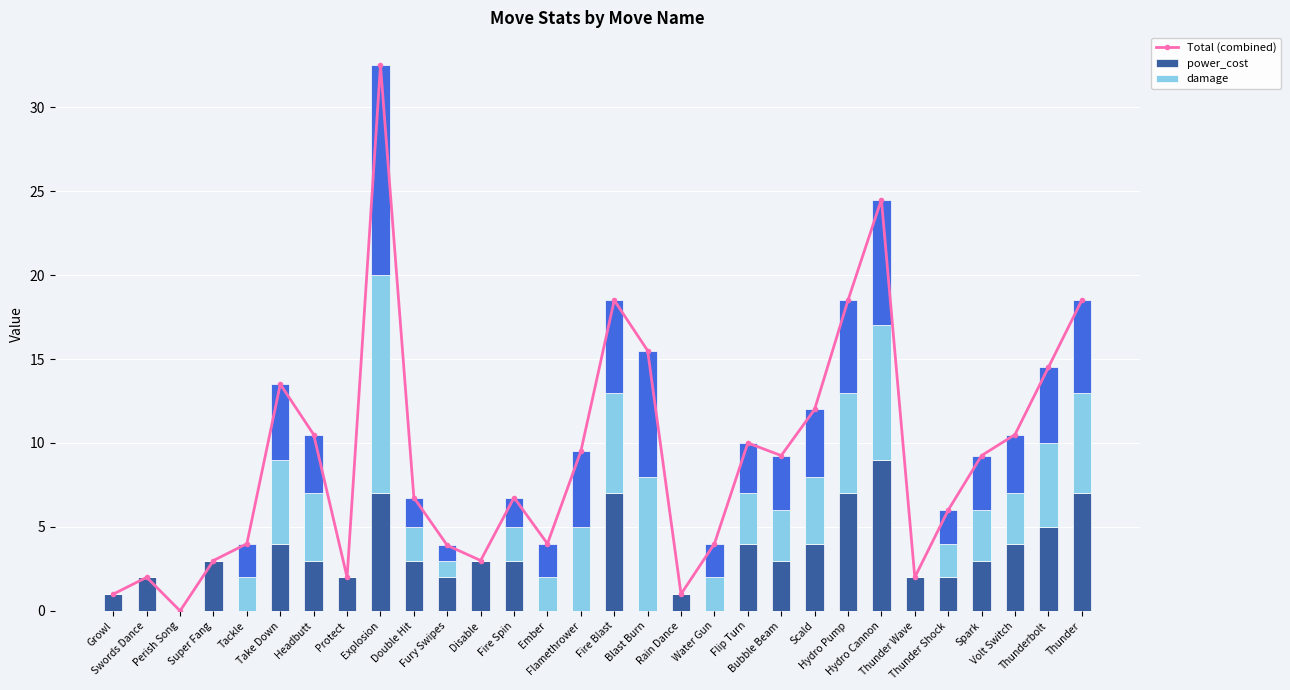

Reading left to right, what are all the values shown in this chart?

Total (combined): 1.0	2.0	0.0	3.0	4.0	13.5	10.5	2.0	32.5	6.8	3.9	3.0	6.8	4.0	9.5	18.5	15.5	1.0	4.0	10.0	9.2	12.0	18.5	24.5	2.0	6.0	9.2	10.5	14.5	18.5
power_cost: 1.0	2.0	0.0	3.0	0.0	4.0	3.0	2.0	7.0	3.0	2.0	3.0	3.0	0.0	0.0	7.0	0.0	1.0	0.0	4.0	3.0	4.0	7.0	9.0	2.0	2.0	3.0	4.0	5.0	7.0
damage: 0.0	0.0	0.0	0.0	2.0	5.0	4.0	0.0	13.0	2.0	1.0	0.0	2.0	2.0	5.0	6.0	8.0	0.0	2.0	3.0	3.0	4.0	6.0	8.0	0.0	2.0	3.0	3.0	5.0	6.0